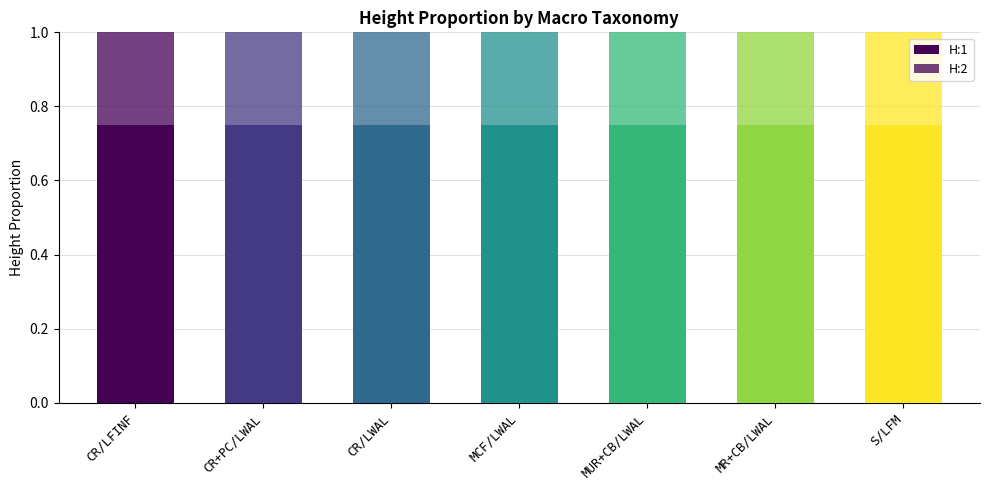

How many bars are there in total?

7